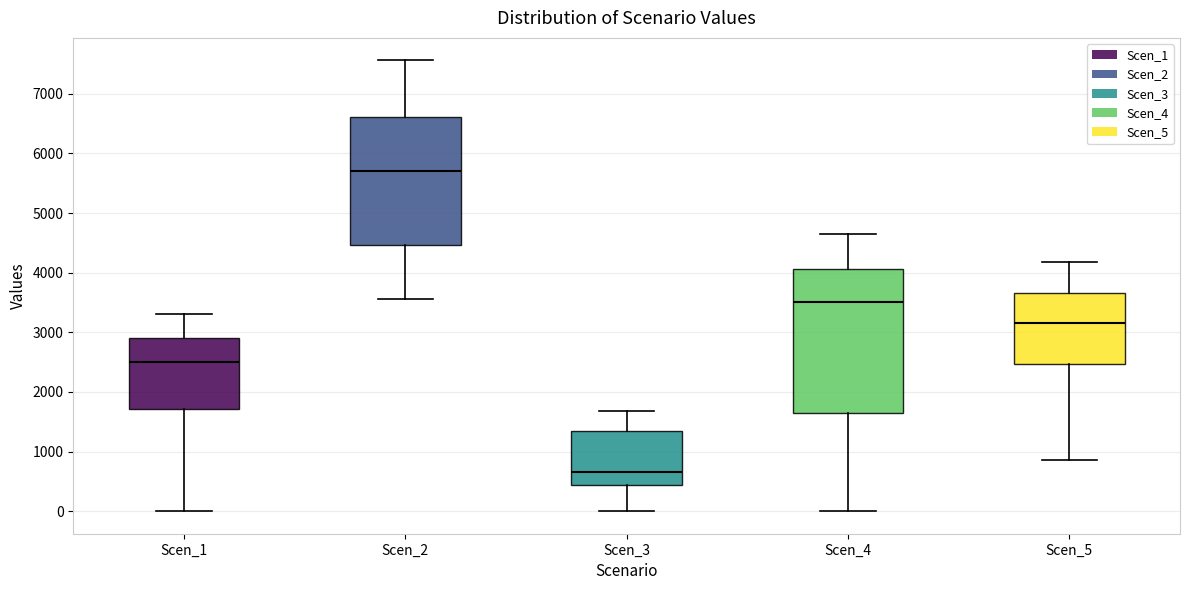

Reading left to right, read every box against the y-axis: the position of its median line, the range the box covers, and the ends of its whiskers. The values are not printed on the chart, so give them approximately, as read against the axis.

Scen_1: median 2500, box 1700 to 2900, whiskers 0 to 3300
Scen_2: median 5700, box 4500 to 6600, whiskers 3600 to 7600
Scen_3: median 700, box 400 to 1300, whiskers 0 to 1700
Scen_4: median 3500, box 1600 to 4100, whiskers 0 to 4700
Scen_5: median 3200, box 2500 to 3700, whiskers 900 to 4200